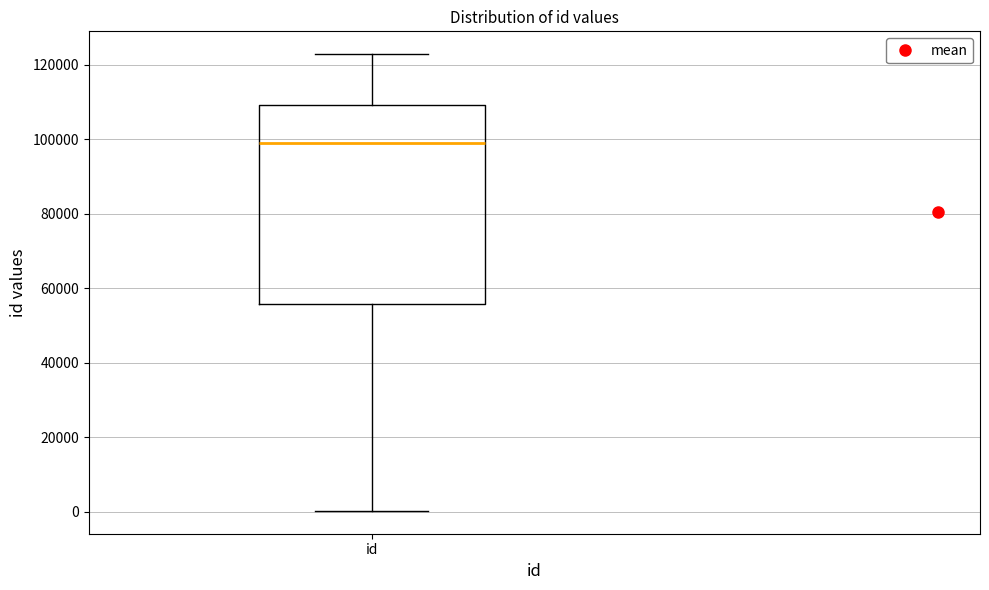

Transcribe this box plot: give where the median line is, the range the box spans, and where the two whiskers end, as read against the y-axis. The values are not printed on the chart, so give them approximately, as read against the axis.

median 98000, box 56000 to 110000, whiskers 0 to 122000